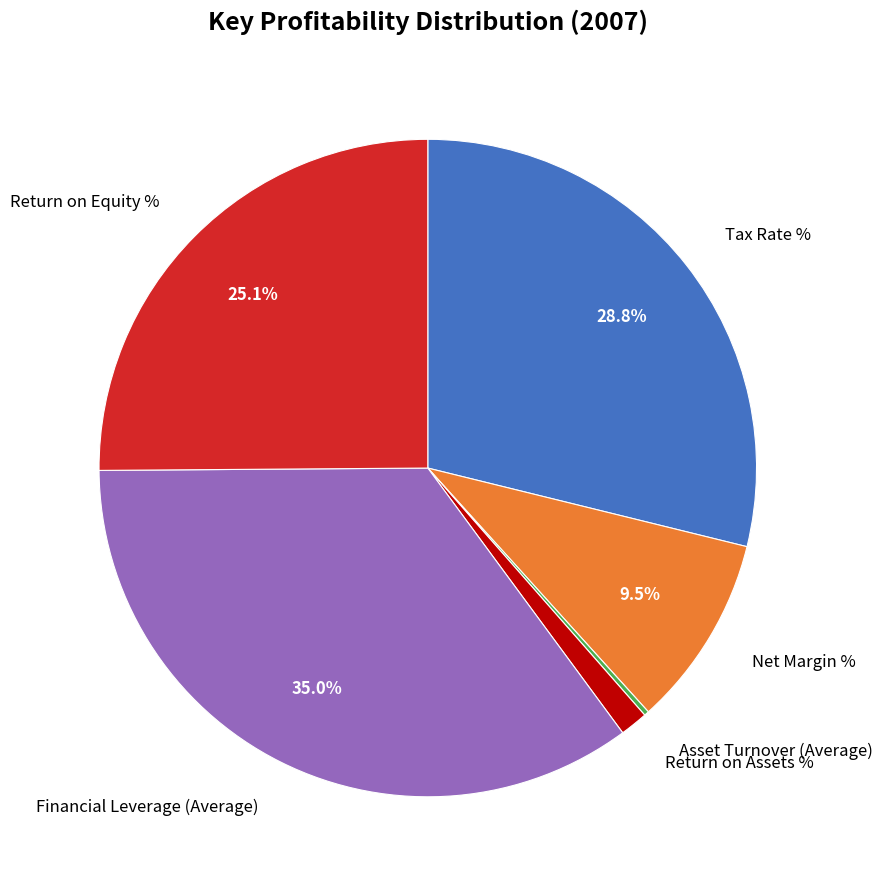

Is there a majority slice in this chart?

No